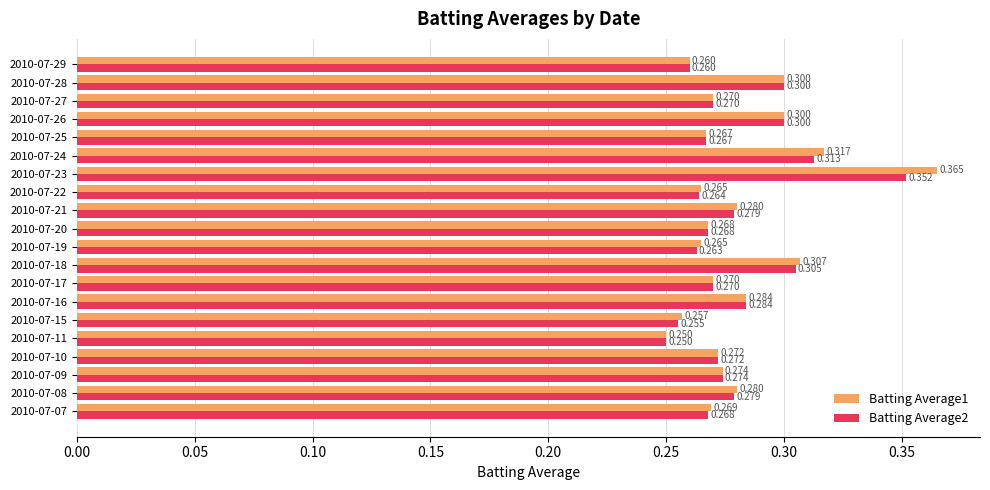

What is the value of the Batting Average1 bar at the 16th from the left?

0.3